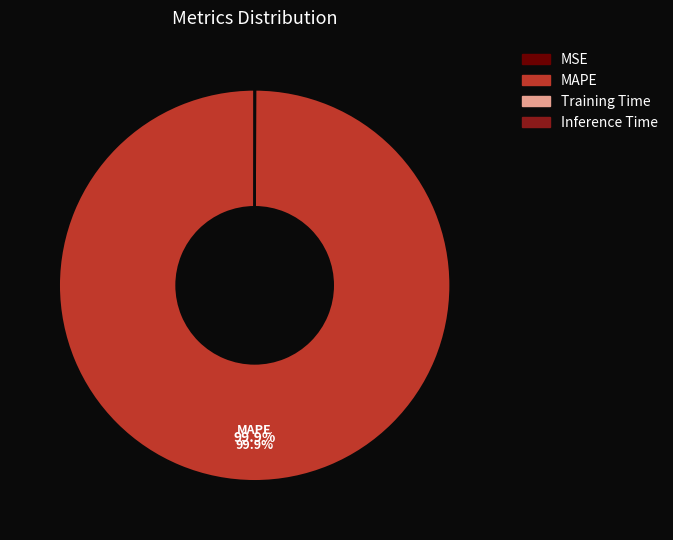

Which category has the biggest portion of the pie?

MAPE